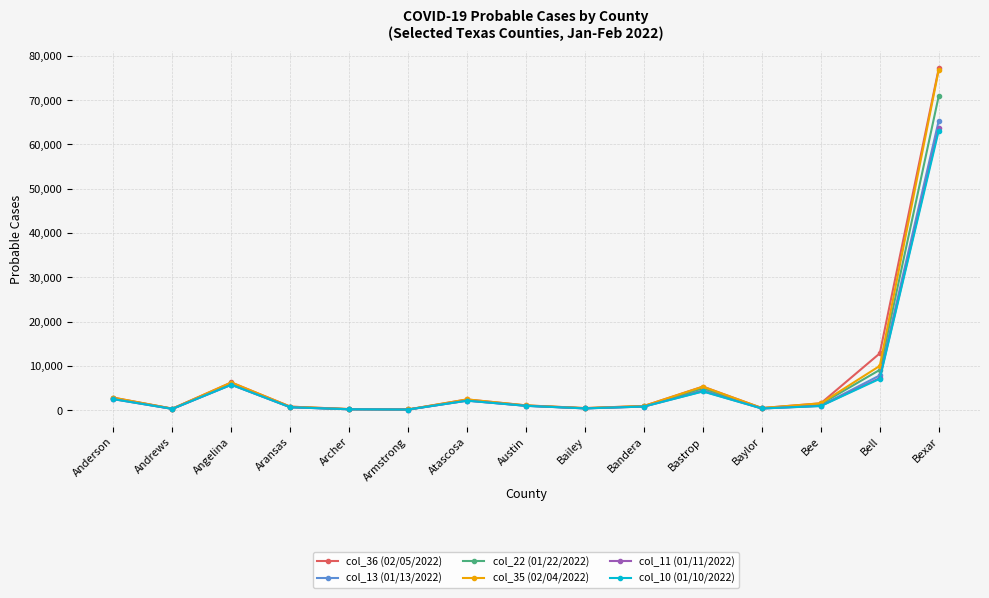

What position from the left is Bastrop?

11